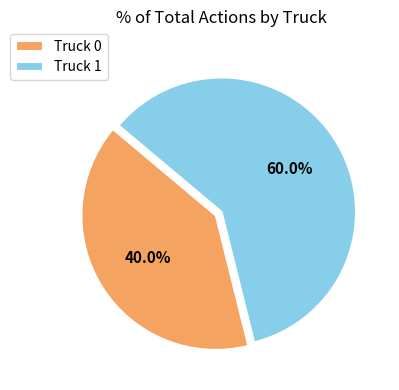

Is it true that Truck 0 is 40% of the pie?

True